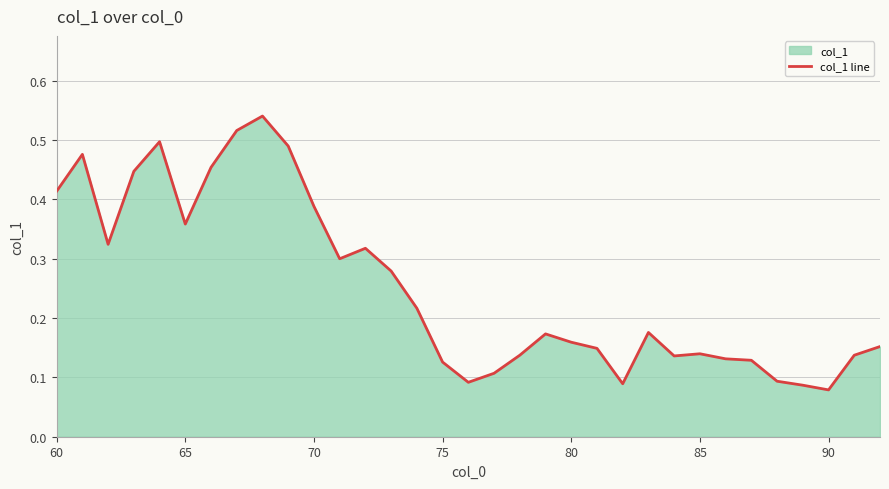

How many lines are shown in the chart?

1